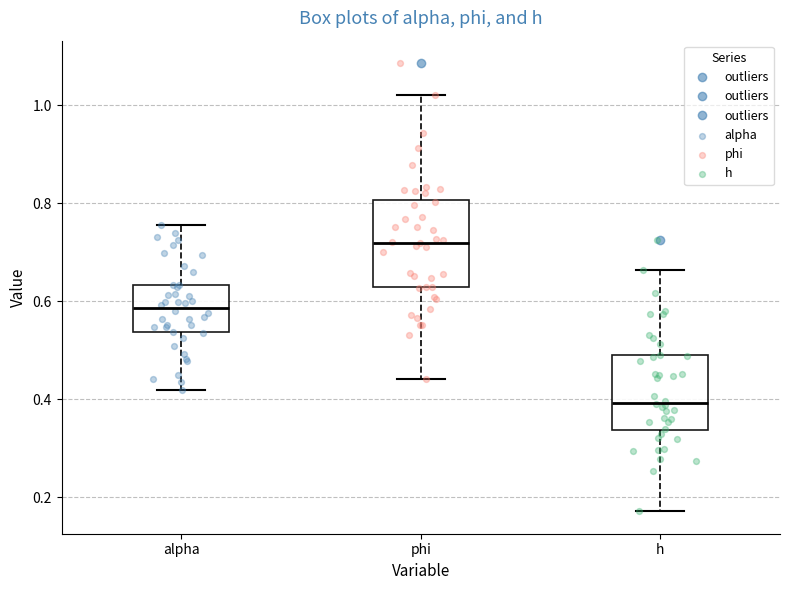

Which box's median line is the highest?

phi